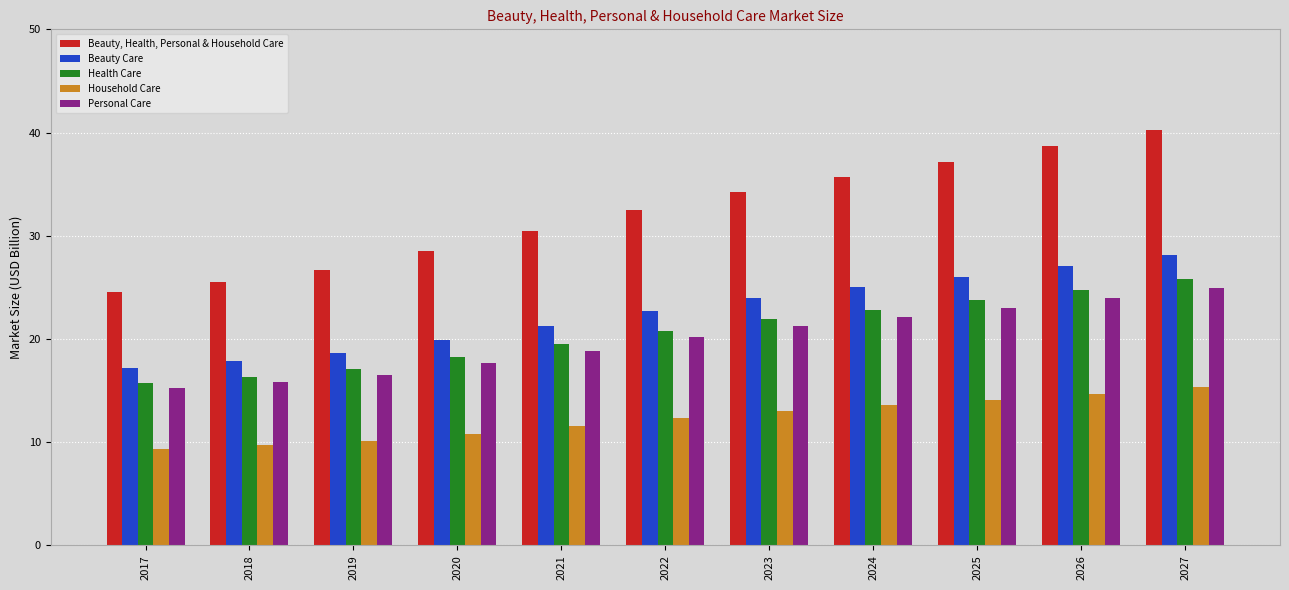

What is the difference between the highest and lowest values at 2020?

17.7